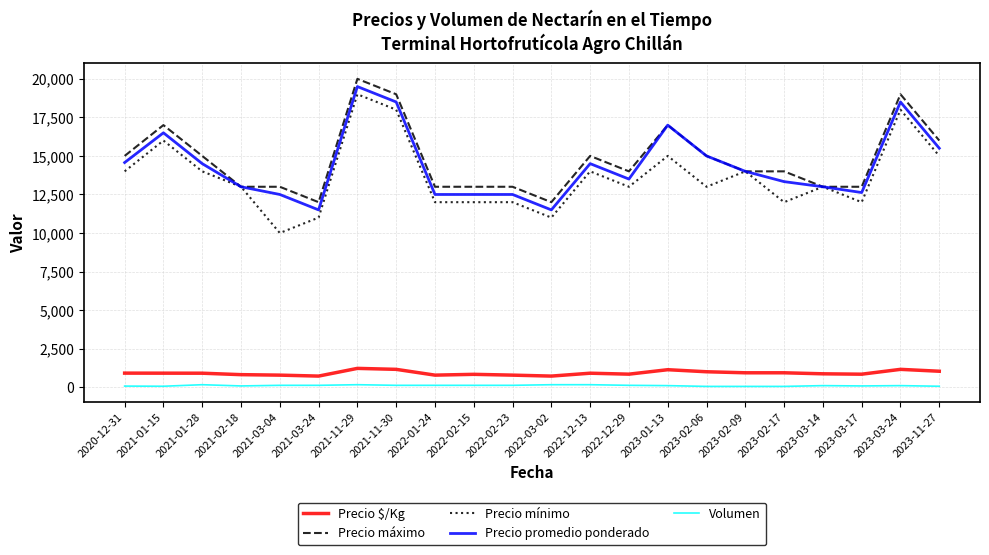

What is the difference between the highest and lowest values at 2023-03-17?

12920